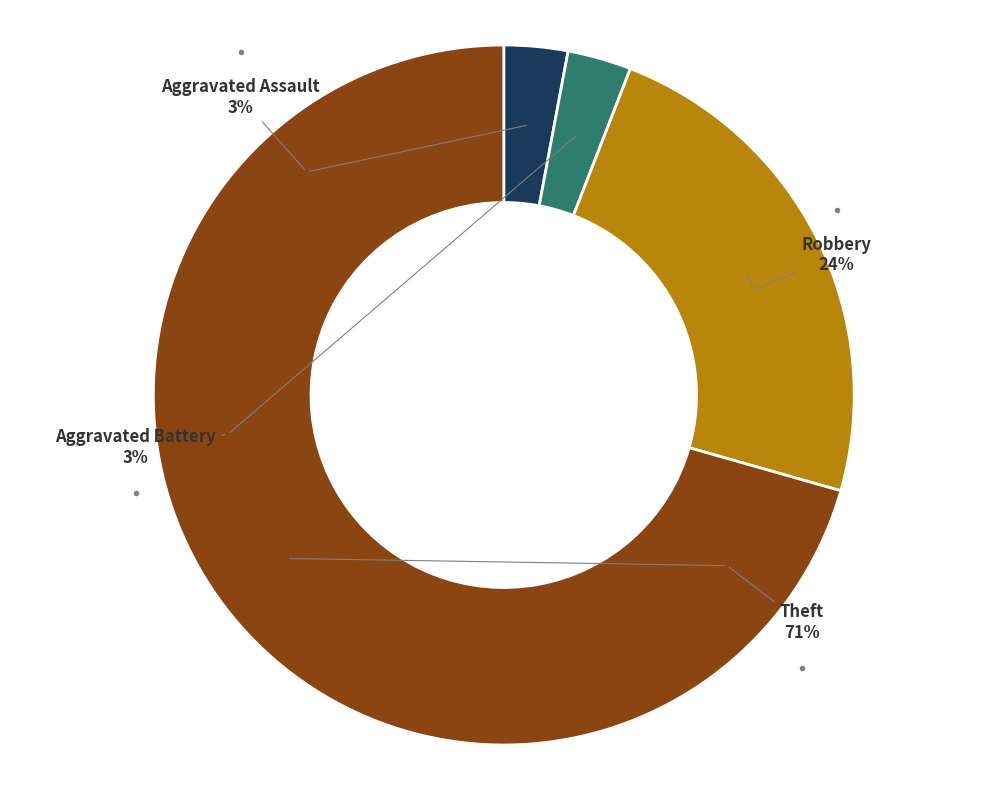

How many segments does this pie chart have?

4